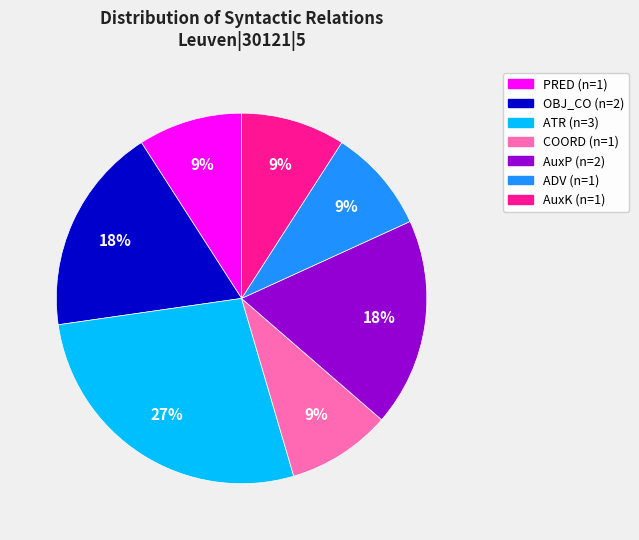

Is there a majority slice in this chart?

No